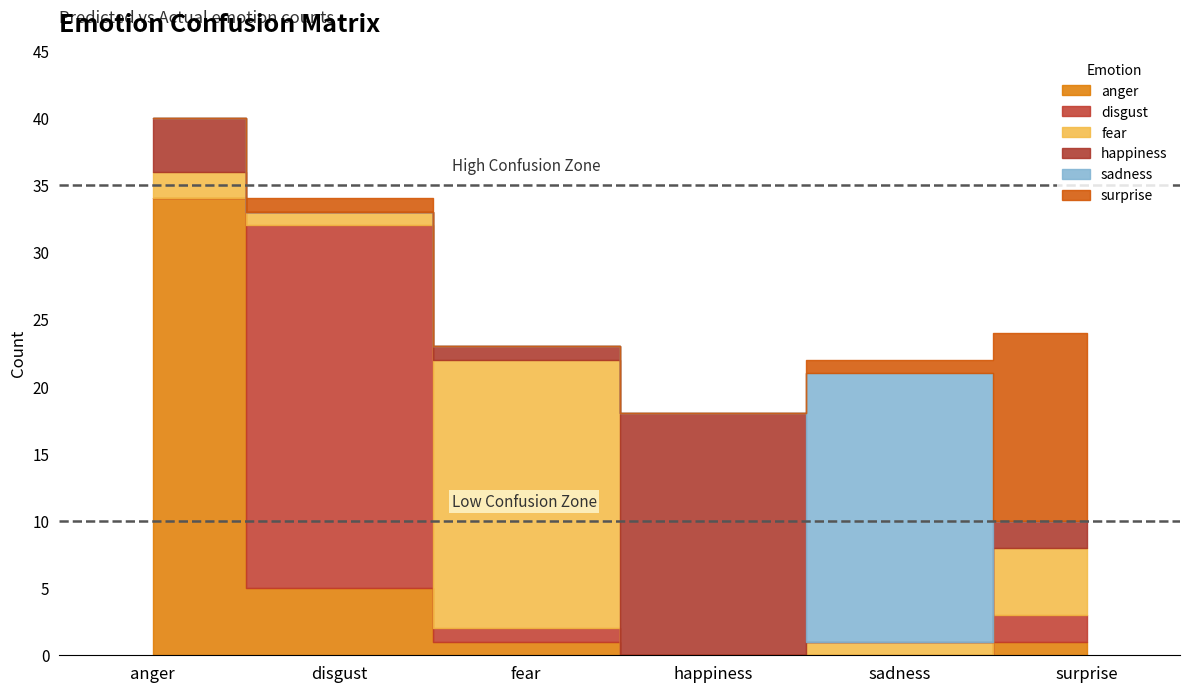

Between fear and happiness, which series saw the biggest shift?

fear